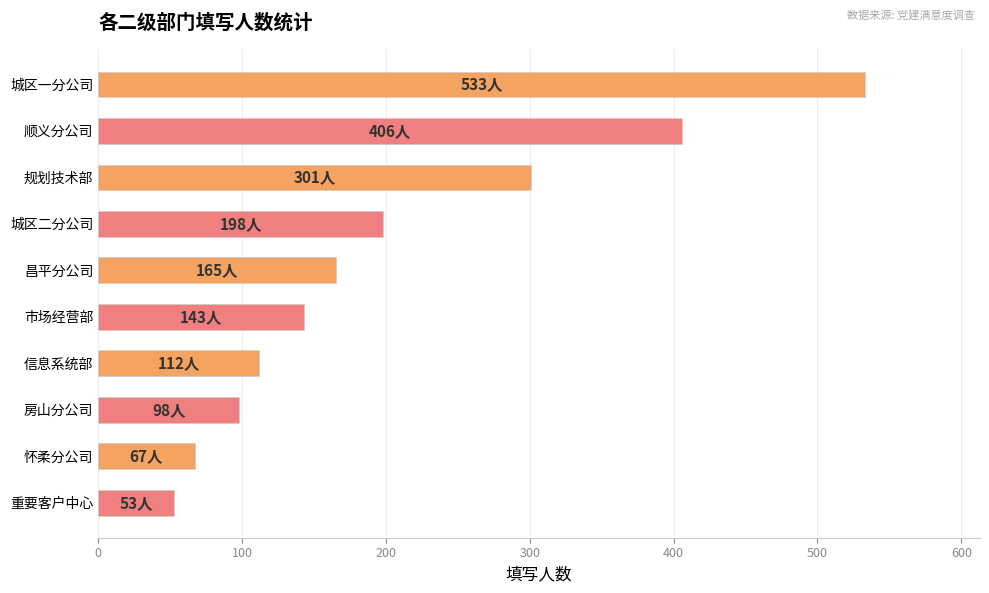

What is the difference between the maximum and minimum values?

480